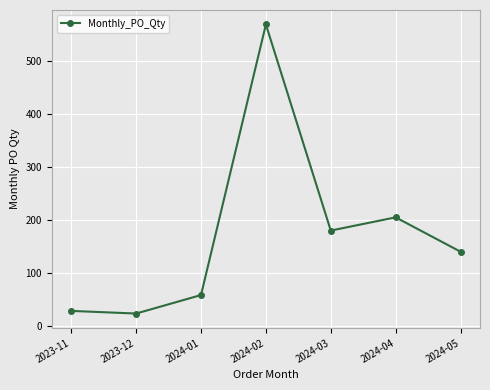

What is the sum of all values?

1204